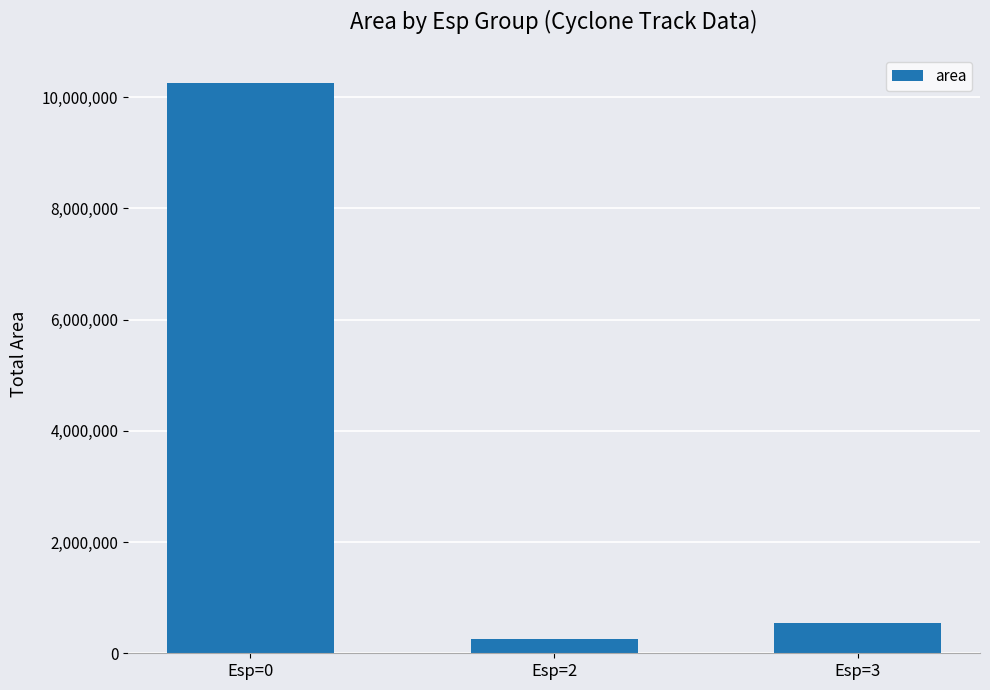

What is the average value?

3686458